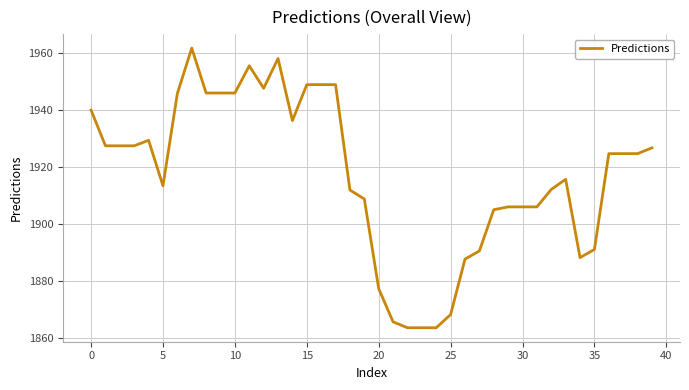

What is the greatest value displayed?

1961.6